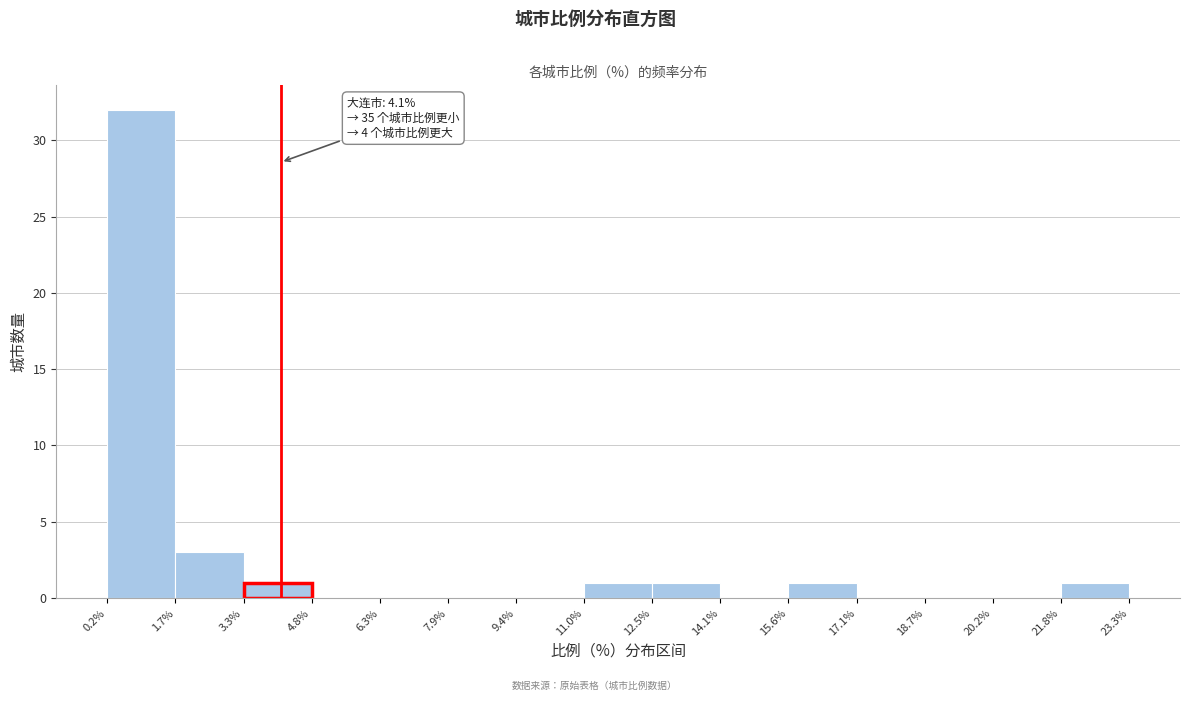

Which range on the x-axis has the tallest bar?

0.2% to 1.7%